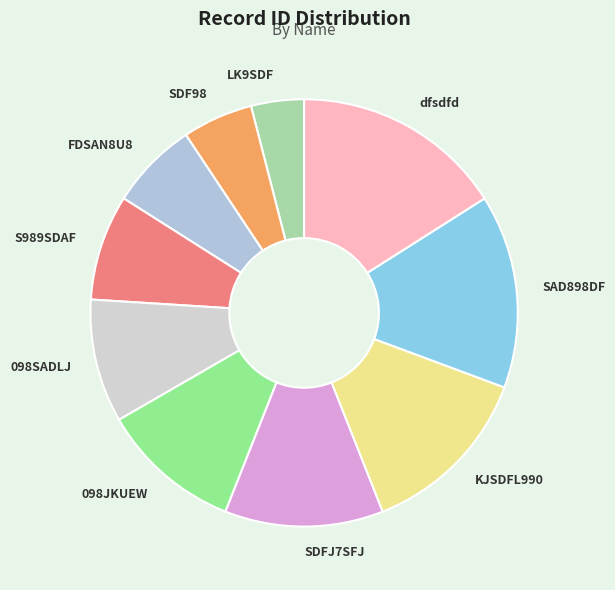

Combined, do S989SDAF and LK9SDF account for over 50%?

No